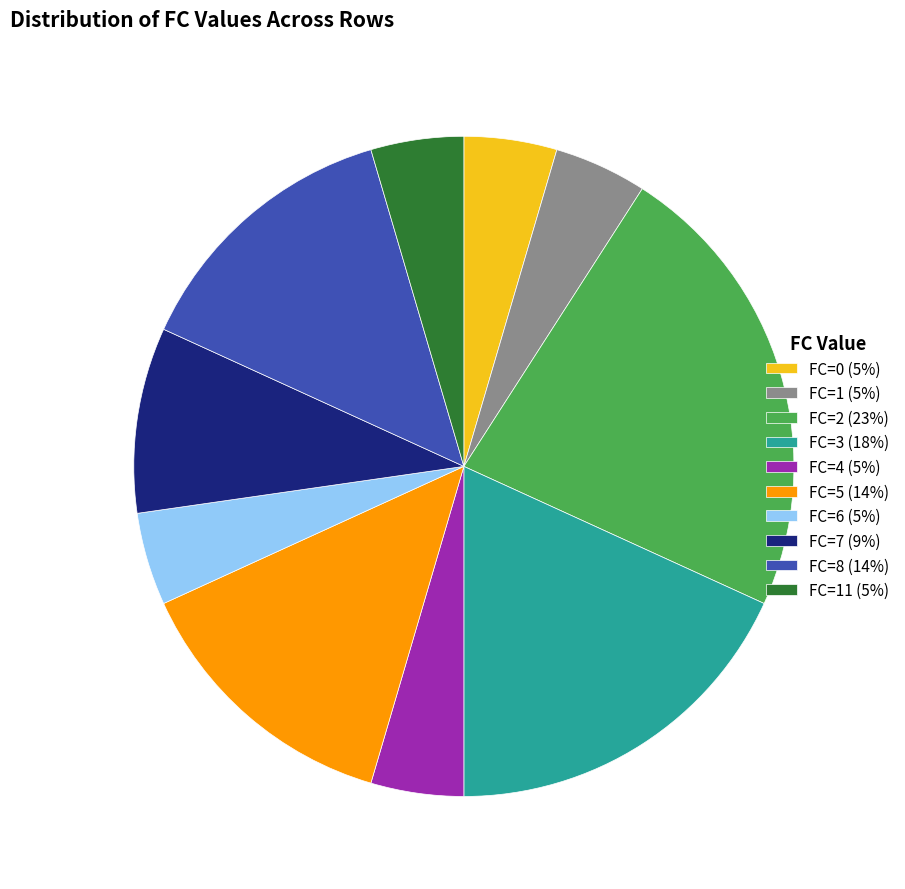

Approximately how many times larger is the value at FC=2 (23%) compared to FC=1 (5%)?

5.0